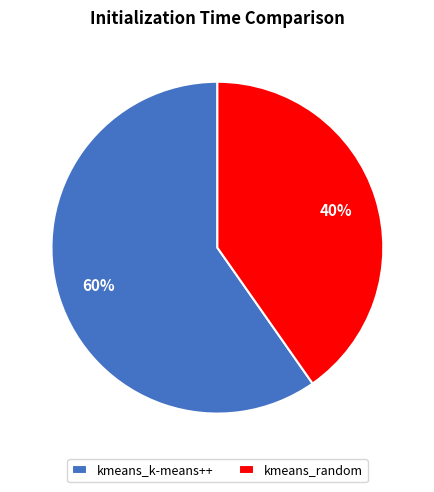

How many segments does this pie chart have?

2